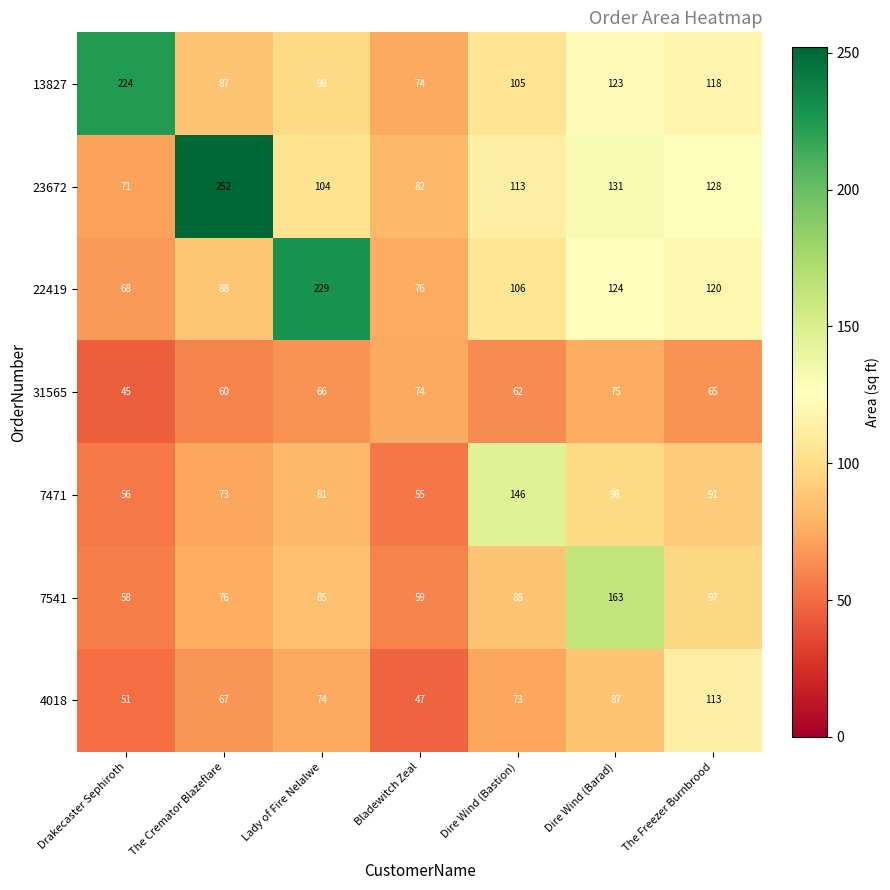

At which category does the chart reach its minimum across all series?

Drakecaster Sephiroth